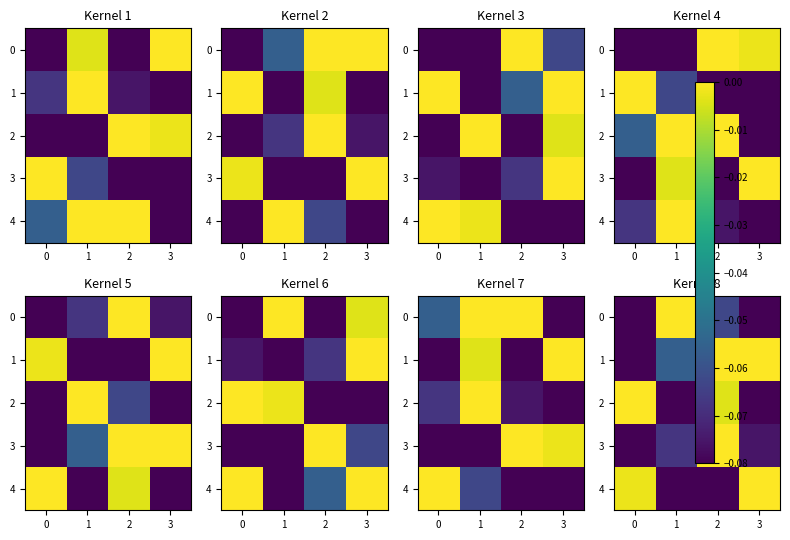

What is the difference between the highest and lowest values at 2?

0.1